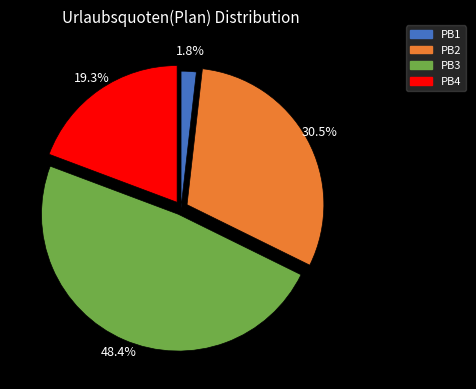

To the nearest percent, what portion does PB3 represent?

48%